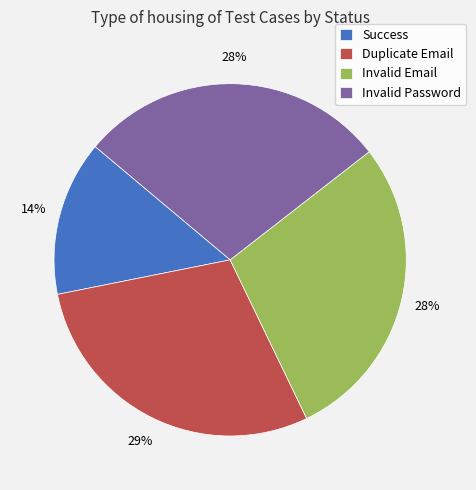

Approximately how many times larger is the value at Invalid Email compared to Invalid Password?

1.0